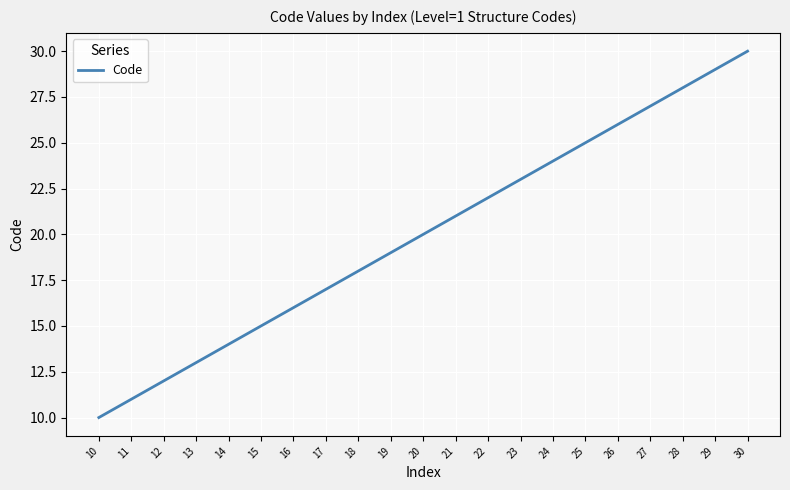

What is the change in value from 11 to 19?

+8